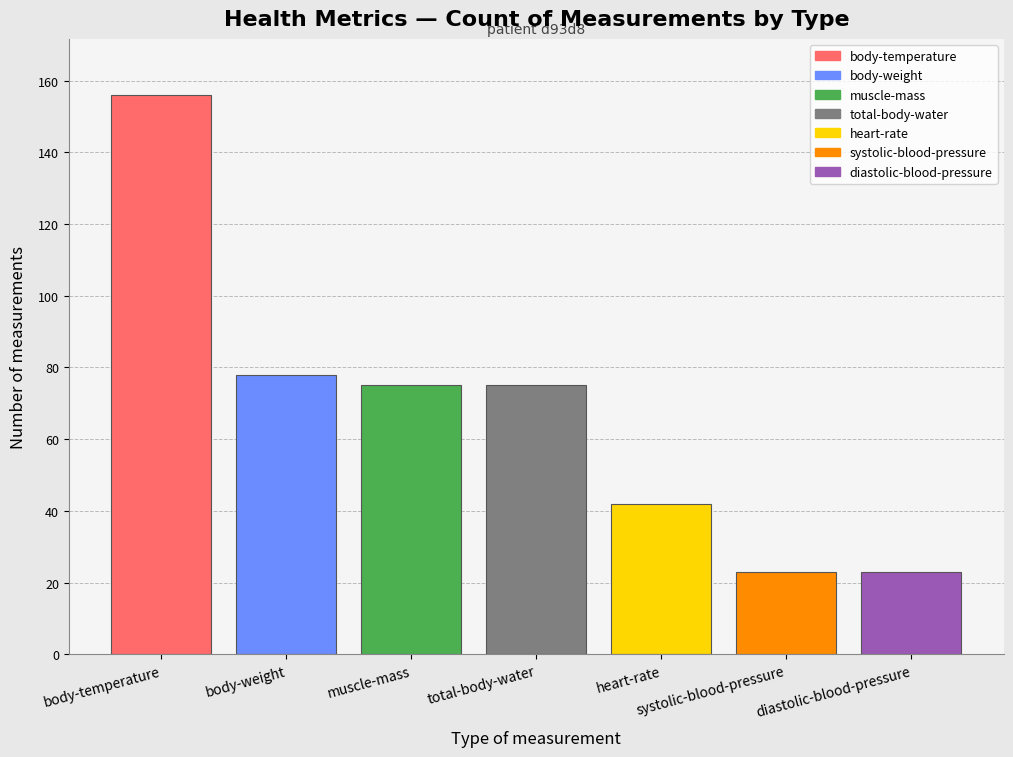

Approximately how many times larger is the value at body-weight compared to heart-rate?

1.9